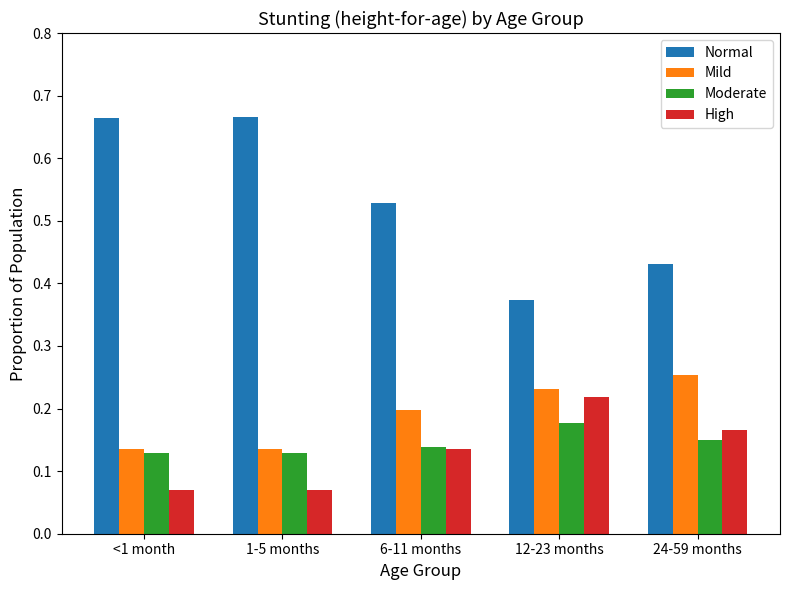

How many series are shown in this chart?

4